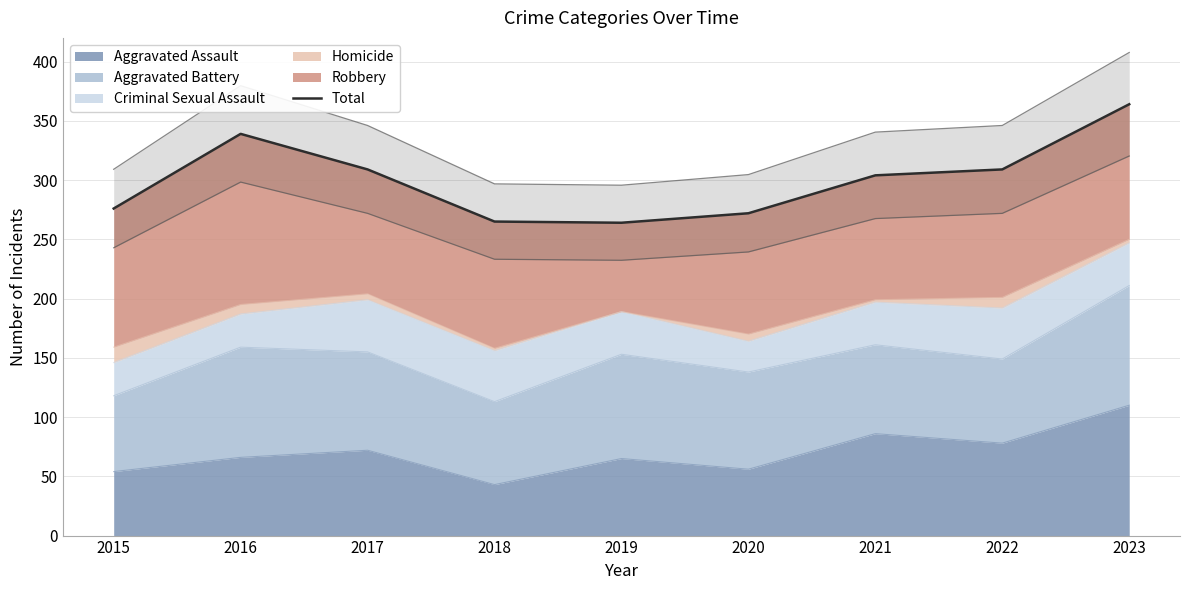

Between 2017 and 2018, which is larger?

2017